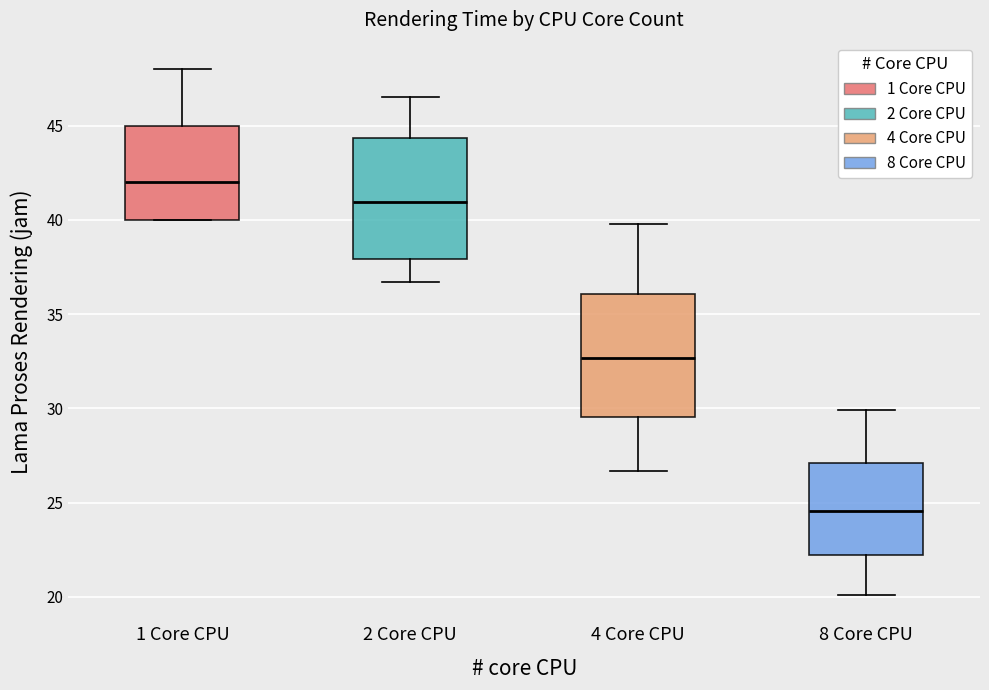

Which box's median line is the highest?

1 Core CPU